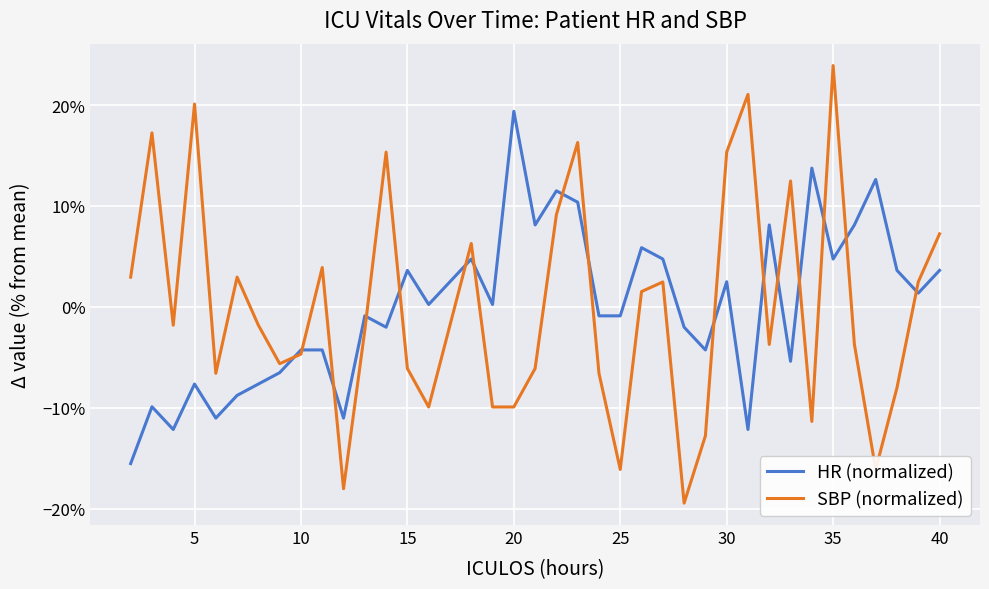

What are all the series names shown in the legend?

HR (normalized), SBP (normalized)